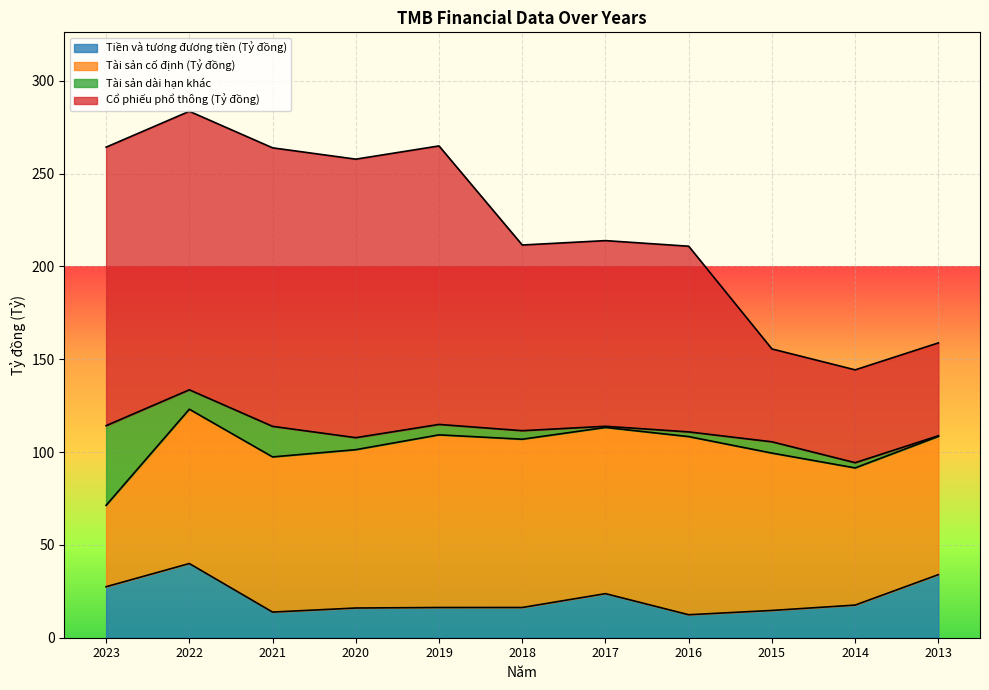

What is the total value across all series at 2022?

283.5